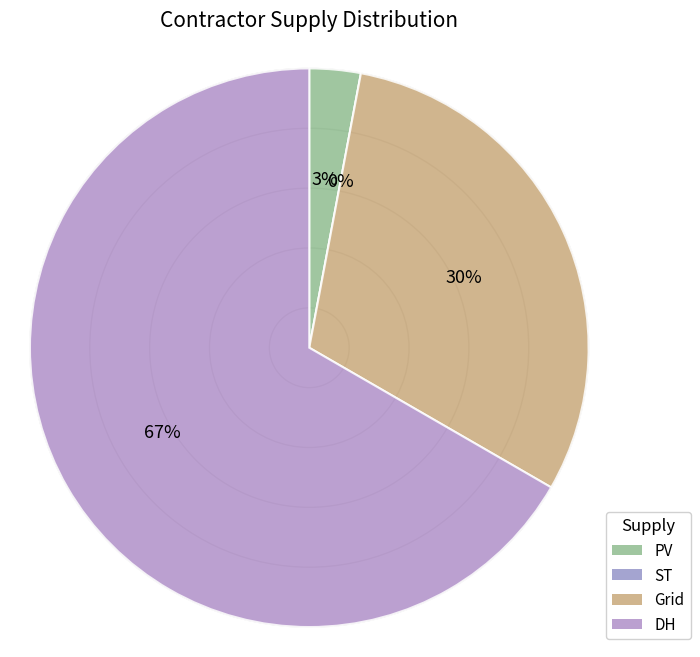

What is the smallest slice in the pie chart?

ST